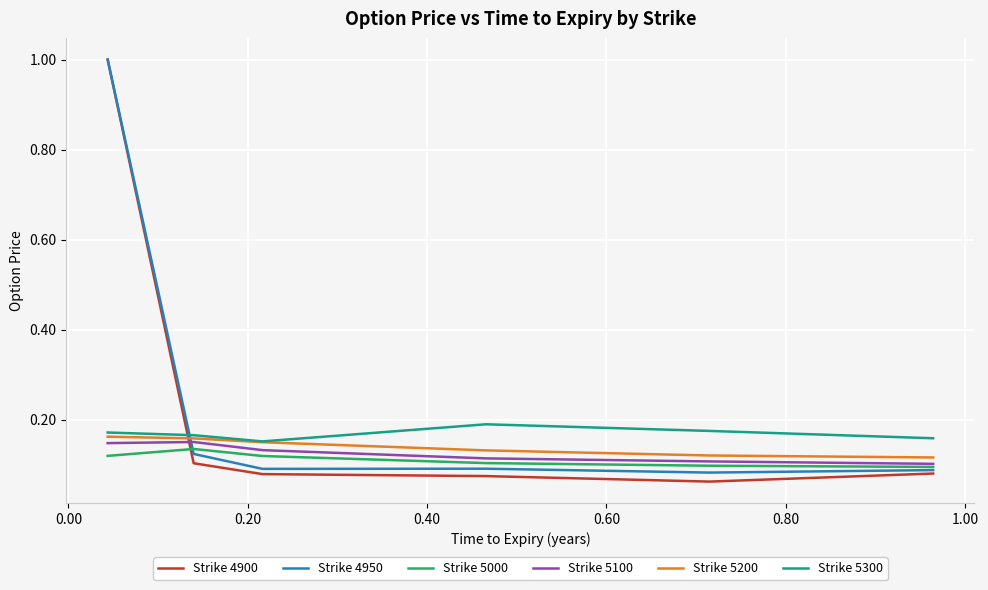

True or false: Strike 4950 has more than 2 points higher than both neighbors.

False